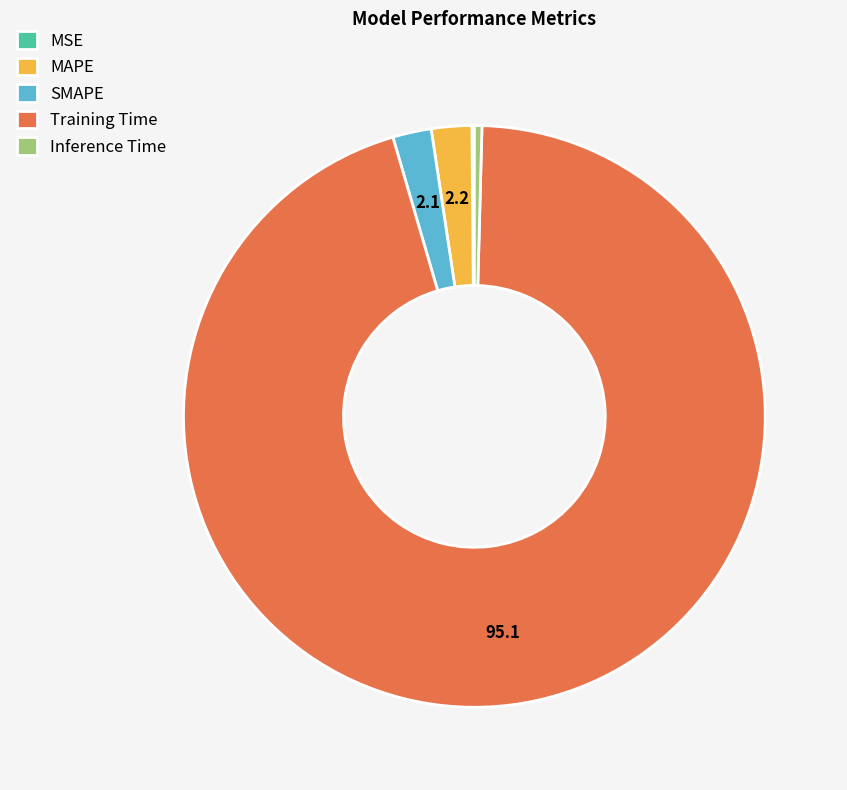

Is it true that Training Time is 95% of the pie?

True